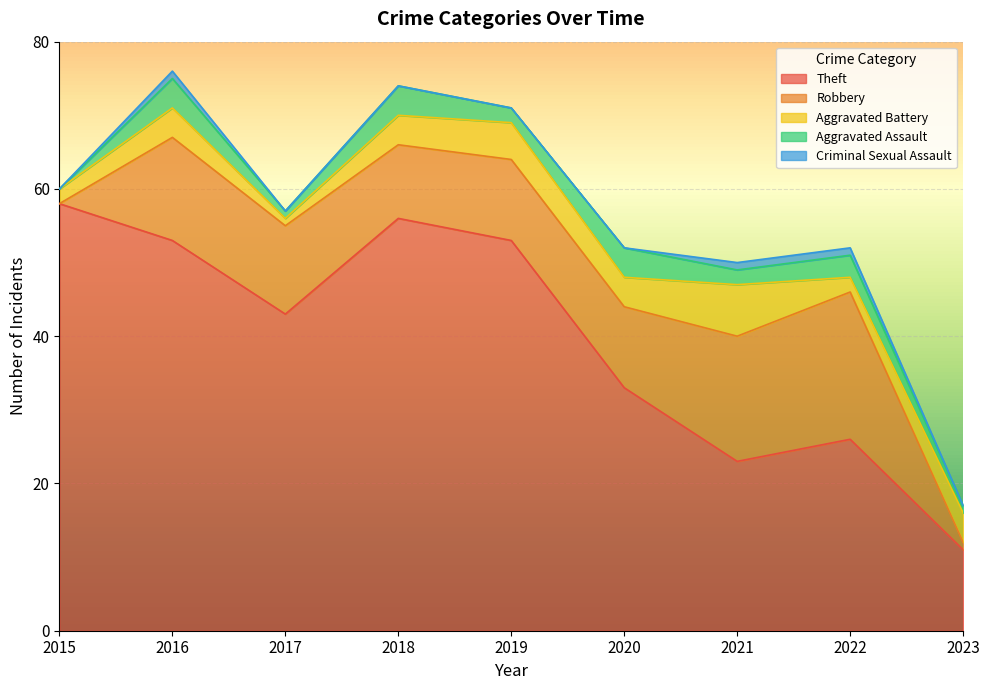

What is the difference between the Criminal Sexual Assault values at 2020 and 2022?

1